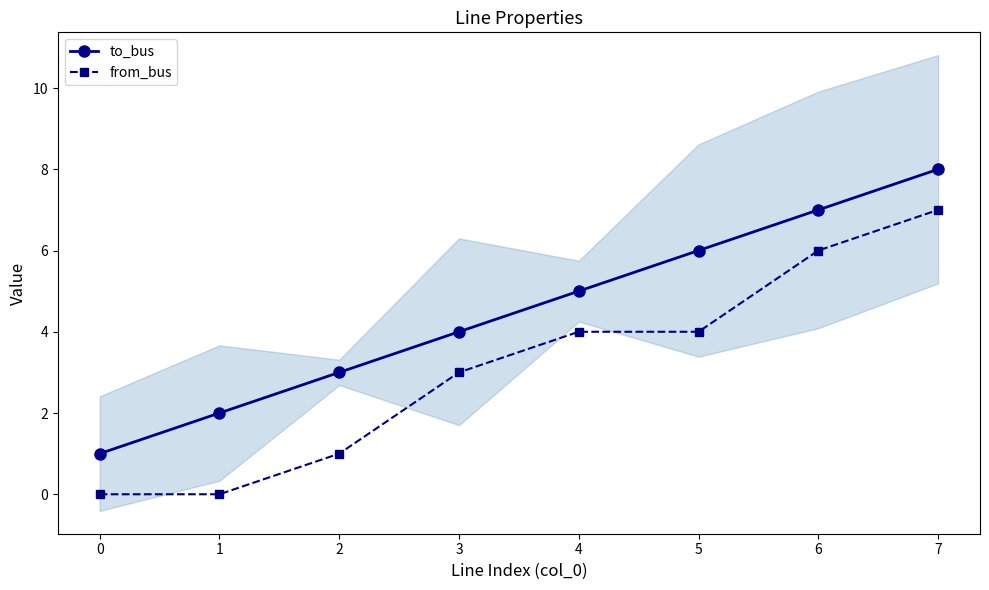

True or false: to_bus and from_bus intersect in this chart.

False